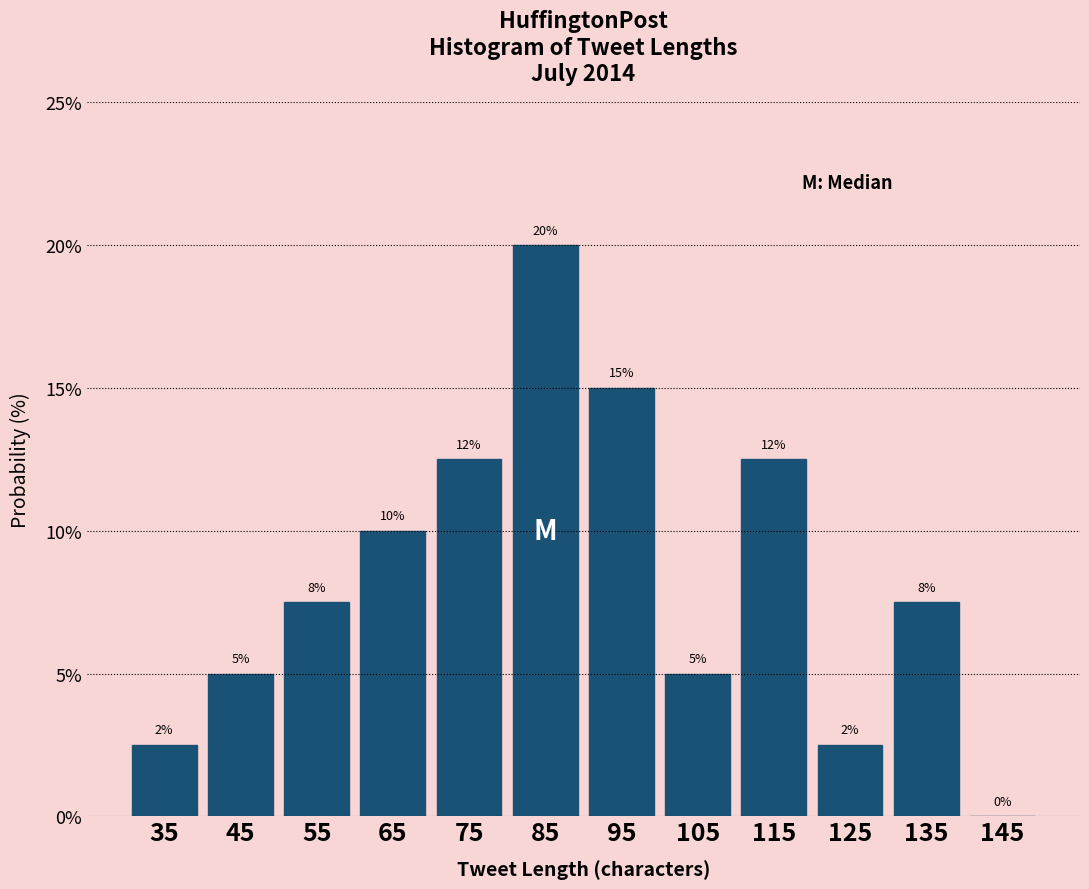

Over which range of the x-axis is the bar tallest?

80 to 90